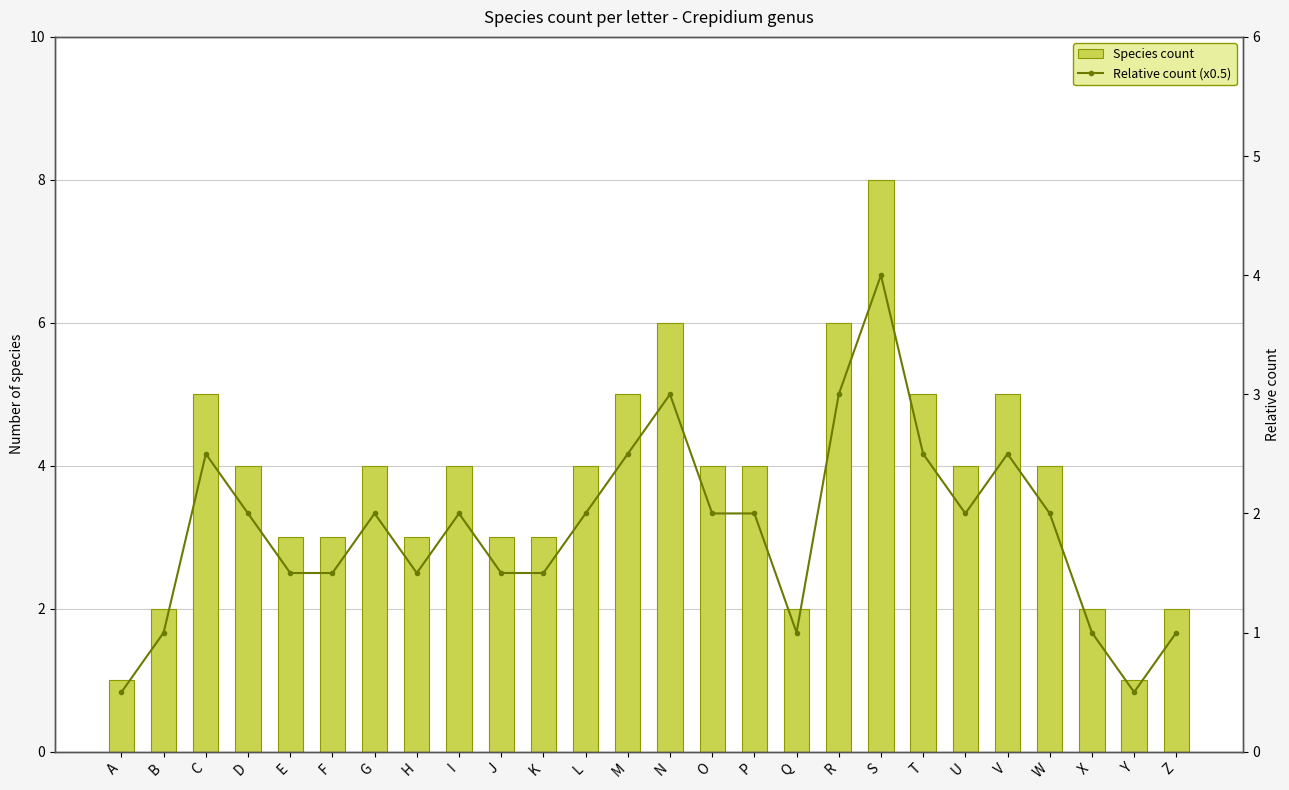

Which label corresponds to the largest value in the chart?

S